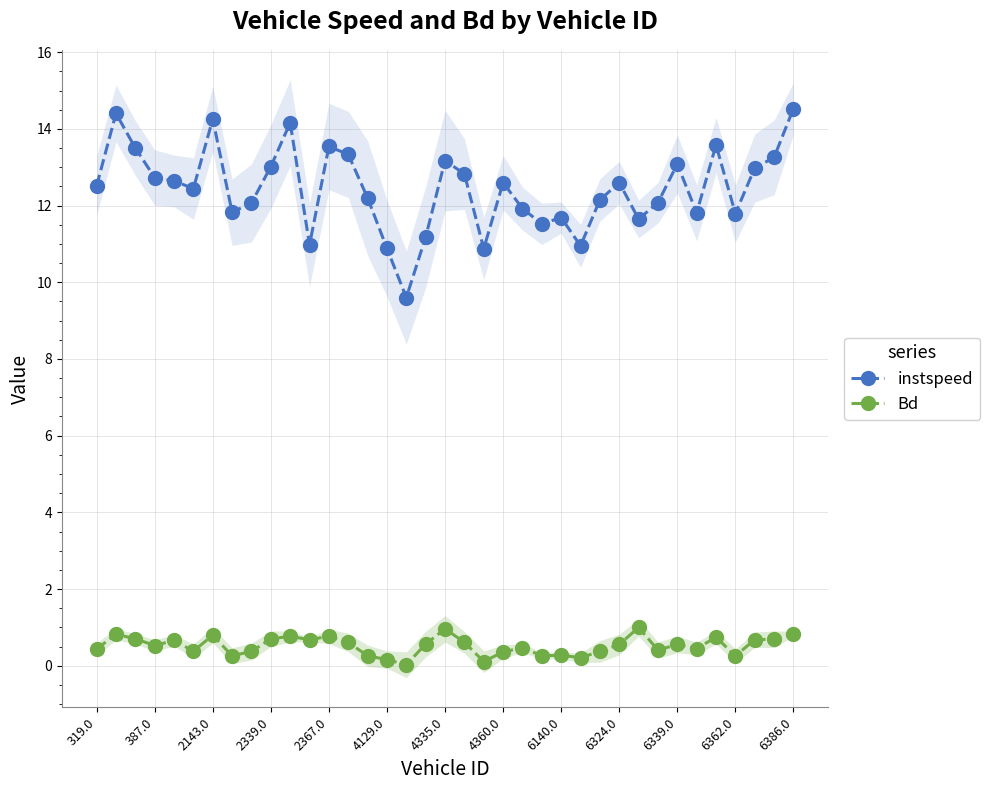

The value of instspeed at 25 is 5.5. True or false?

False